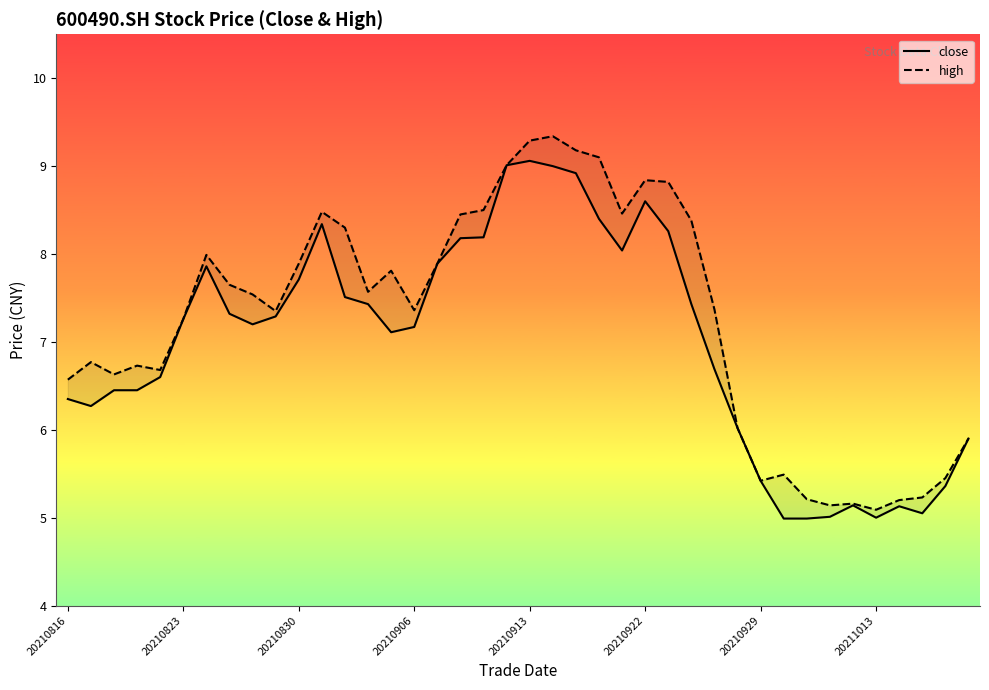

At which label is high closest to 7?

20210823